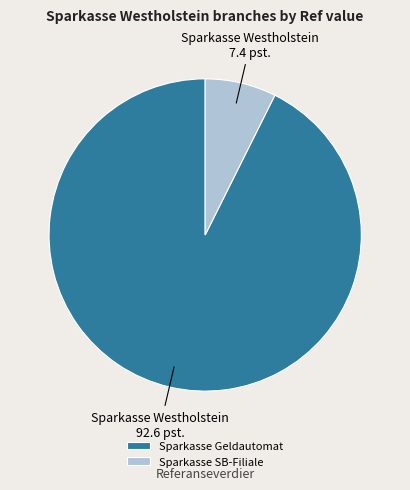

What is the largest slice in the pie chart?

Sparkasse Geldautomat